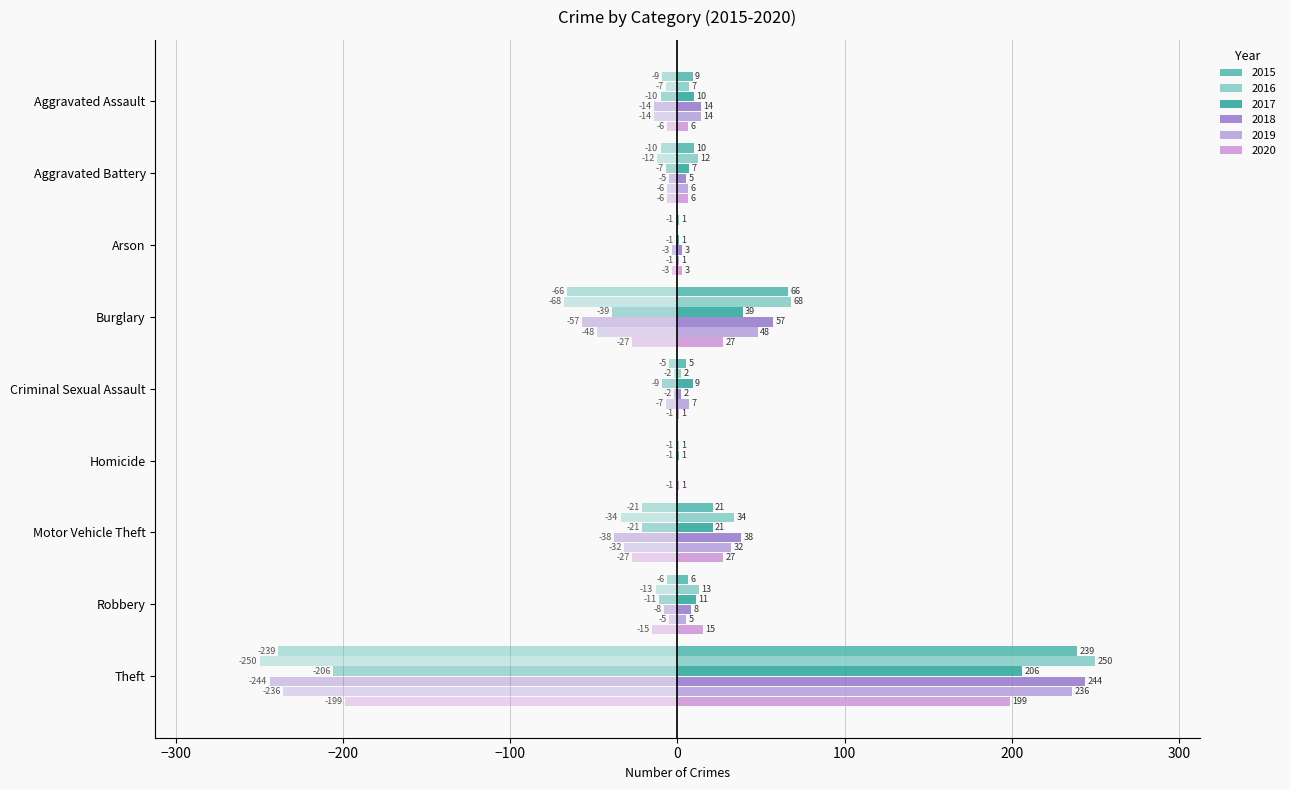

How many bars are there in each group?

6